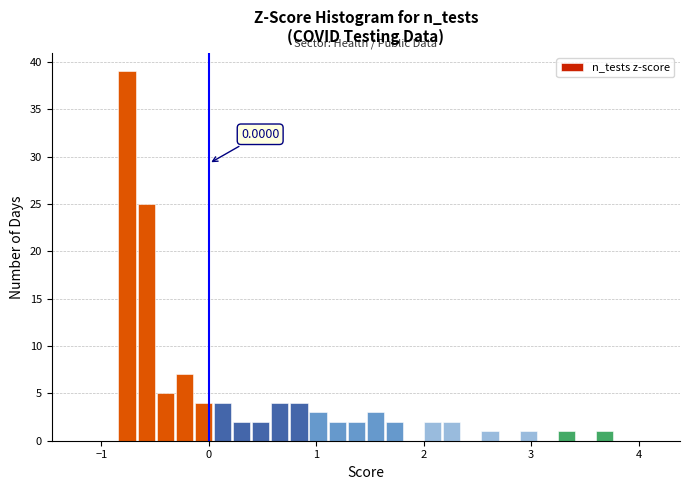

Read against the x-axis, roughly where is the centre of the tallest bar?

-0.8